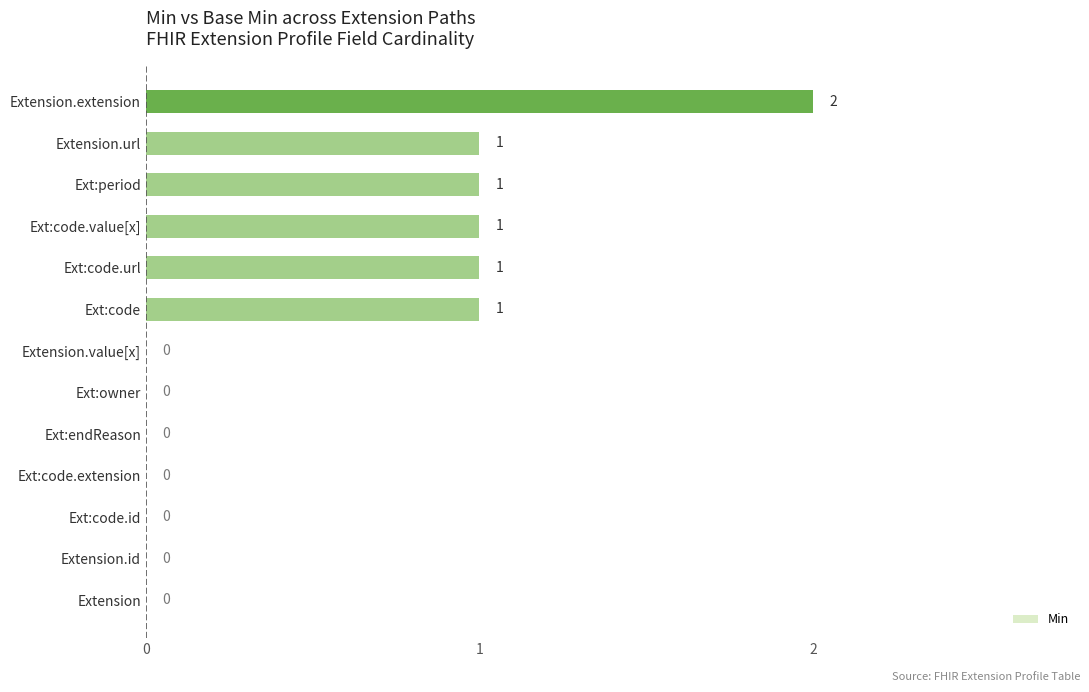

Reading bottom to top, transcribe all the data shown in this chart.

Extension=0	Extension.id=0	Ext:code.id=0	Ext:code.extension=0	Ext:endReason=0	Ext:owner=0	Extension.value[x]=0	Ext:code=1	Ext:code.url=1	Ext:code.value[x]=1	Ext:period=1	Extension.url=1	Extension.extension=2